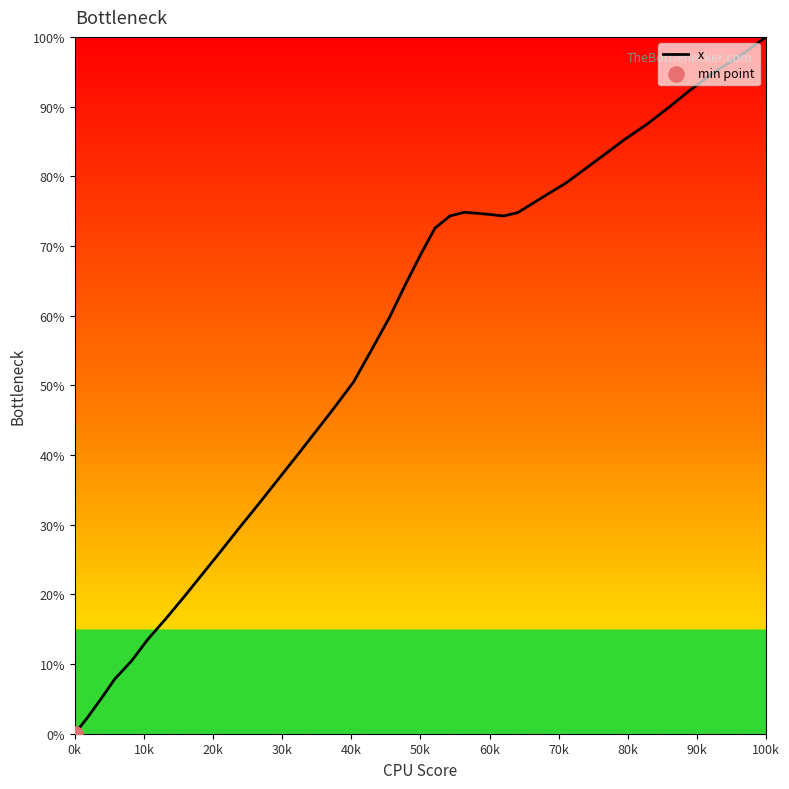

What is the difference between the maximum and minimum values?

100.0